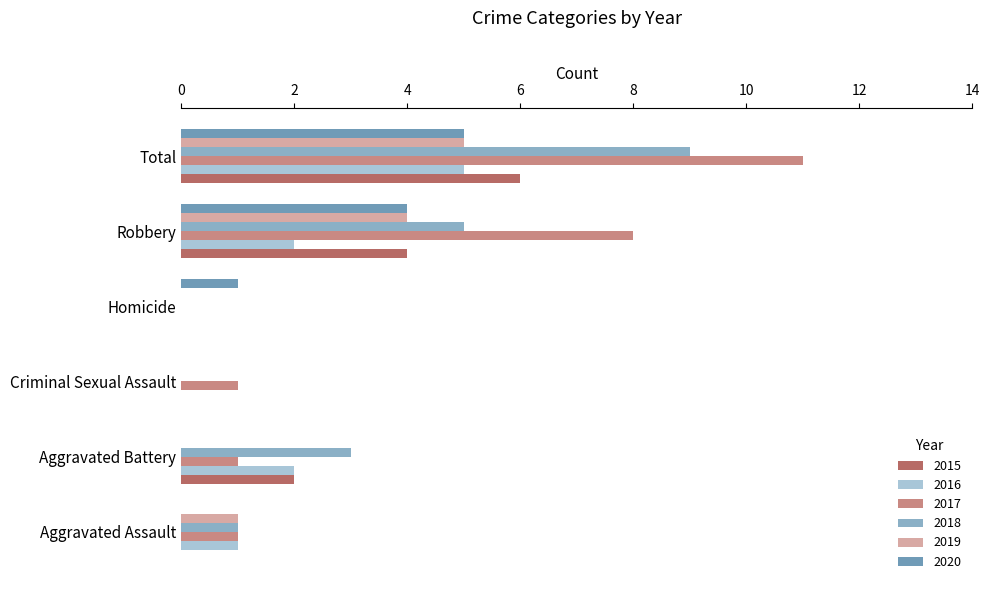

Count the number of data series in this chart.

6